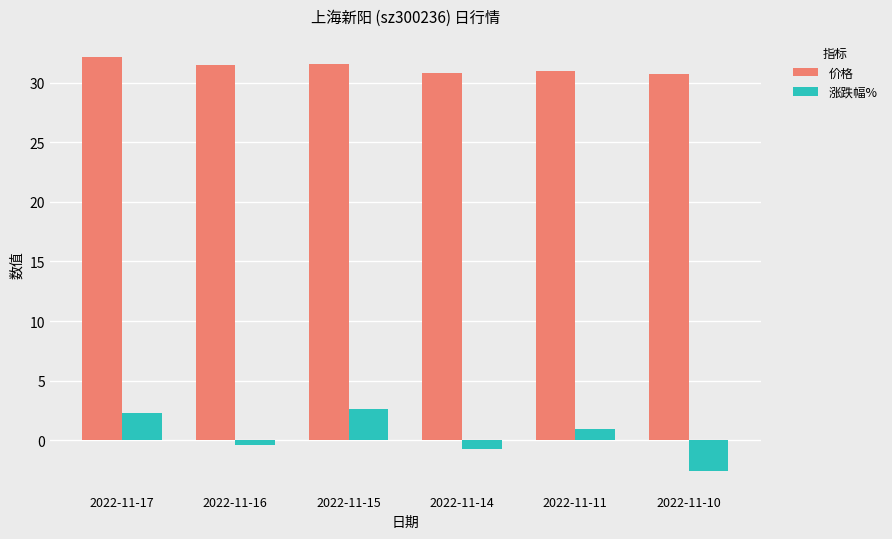

What value does the 涨跌幅% series have at 2022-11-10?

-2.6